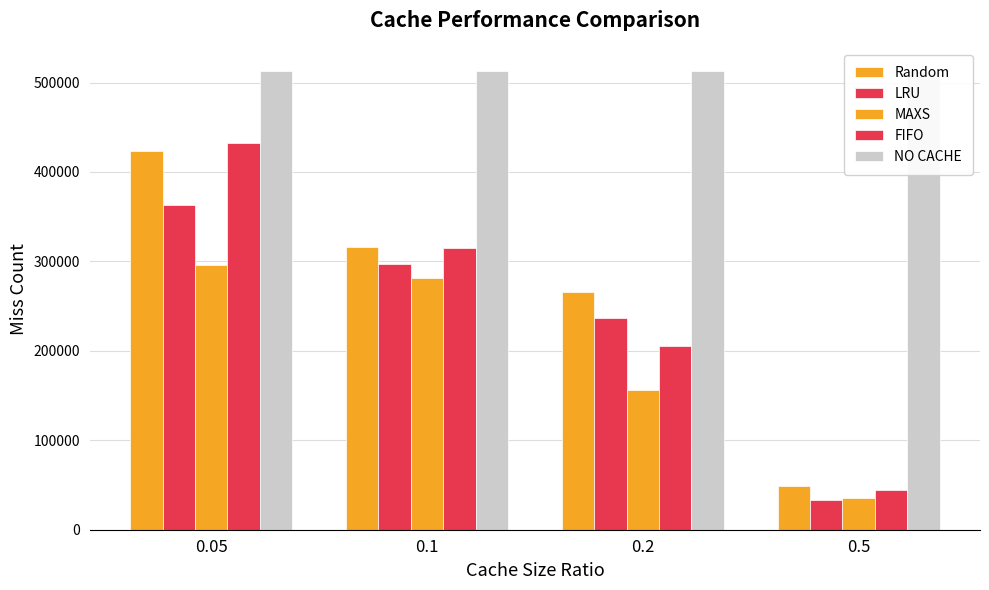

What is the average value of the NO CACHE series?

513143.0